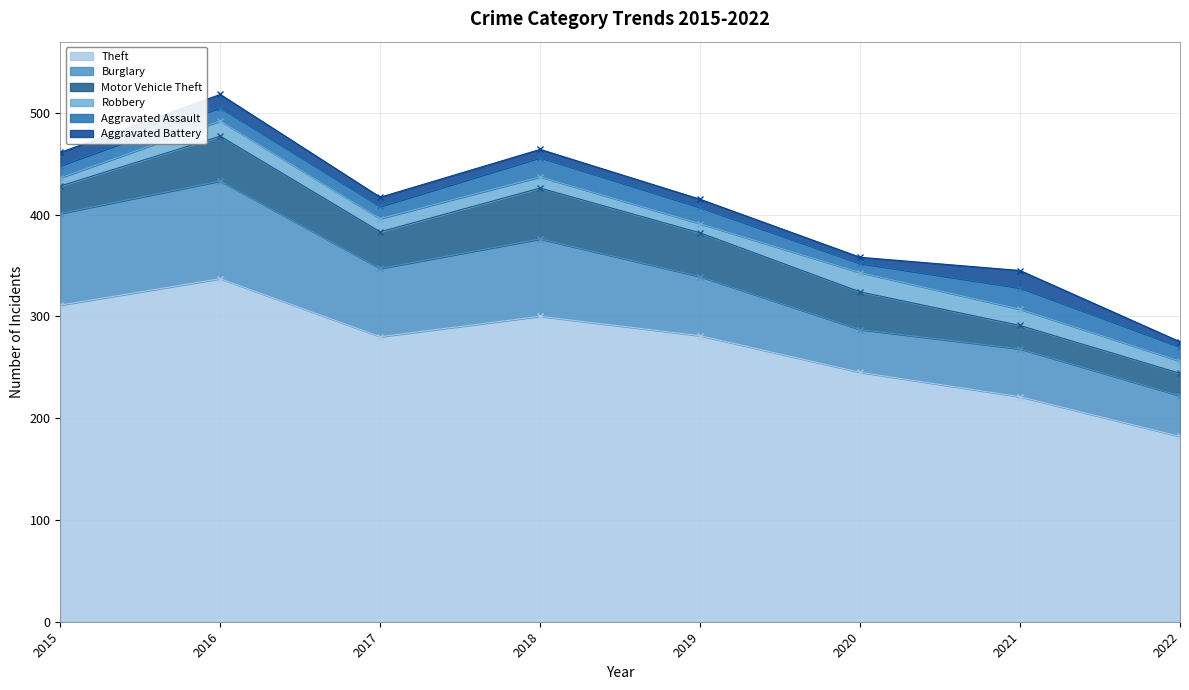

True or false: Aggravated Assault and Robbery intersect in this chart.

True